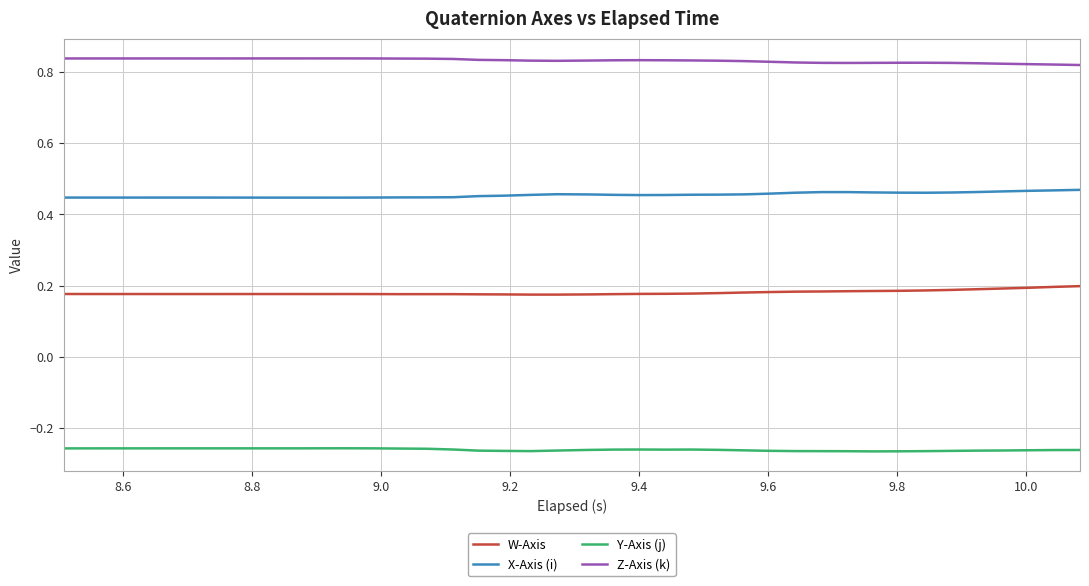

In W-Axis, how many points are higher than both neighbors (excluding endpoints)?

3